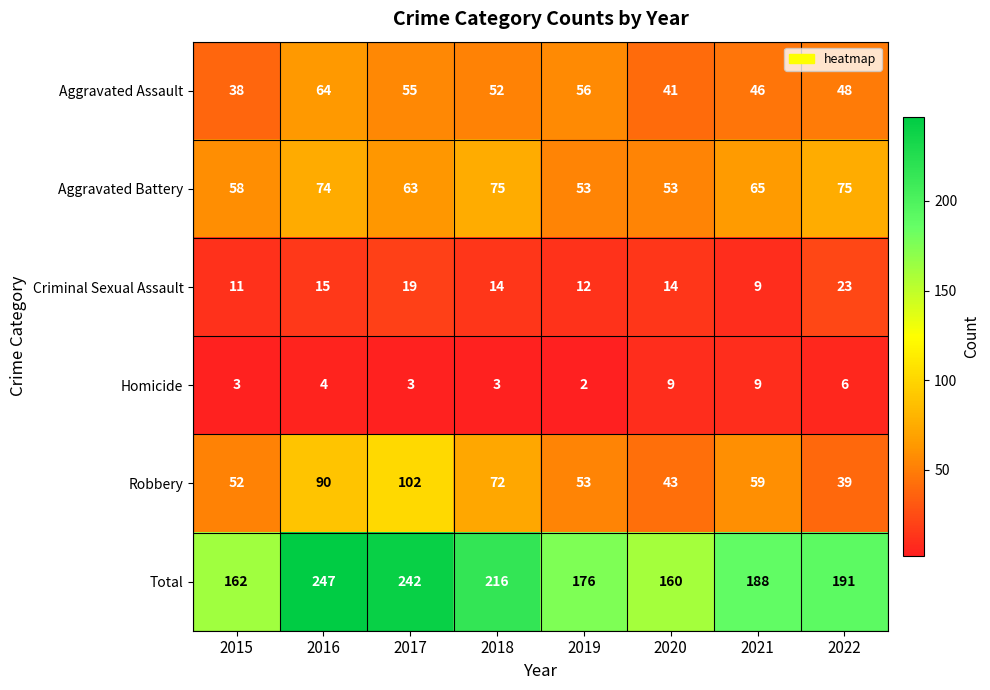

At which label is Criminal Sexual Assault closest to 16?

2016